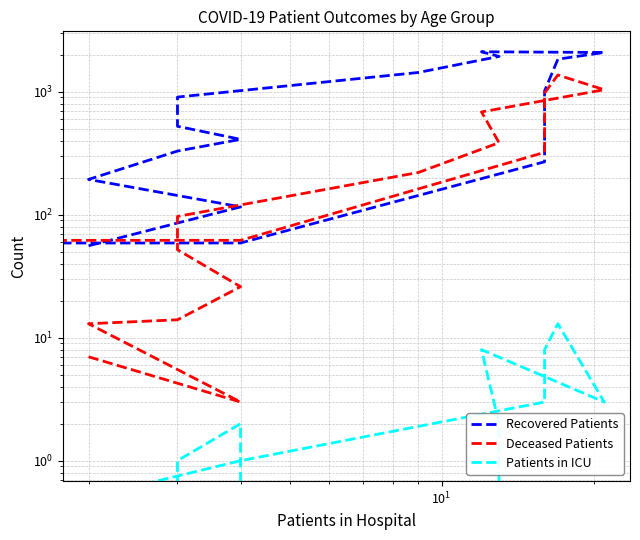

What are all the series names shown in the legend?

Recovered Patients, Deceased Patients, Patients in ICU